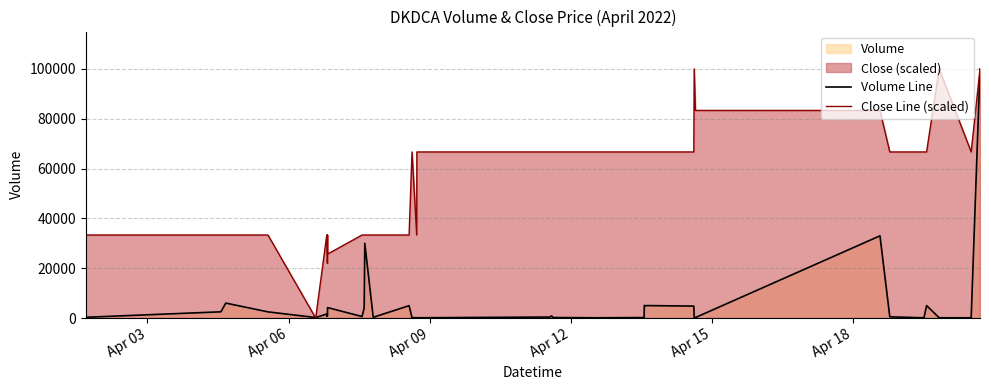

List the series in order of their overall mean, lowest first.

Volume Line, Close Line (scaled)